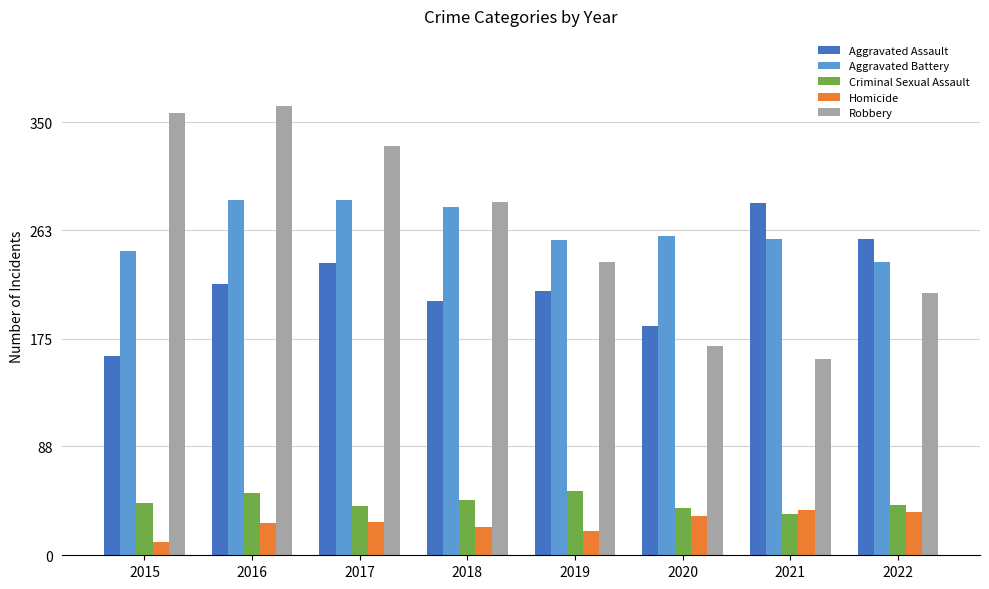

What is the approximate value of Criminal Sexual Assault at 2021, to the nearest 10?

30